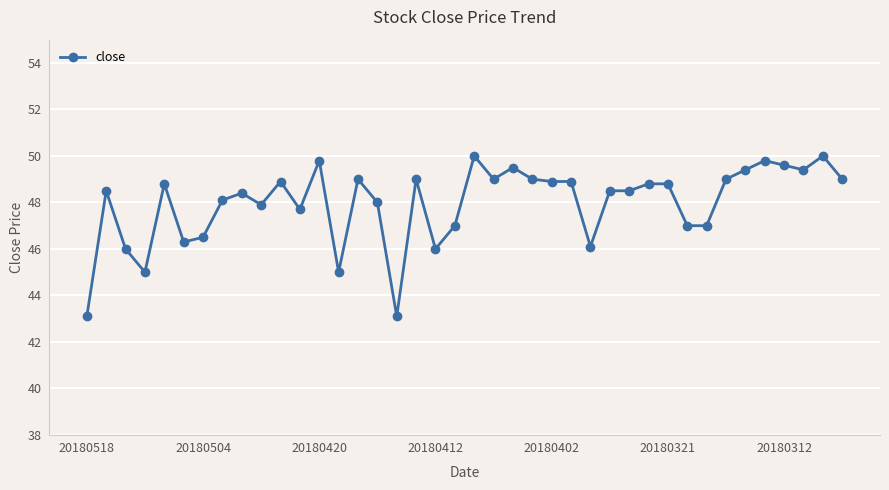

What is the value of the 26th point from the left?

48.9